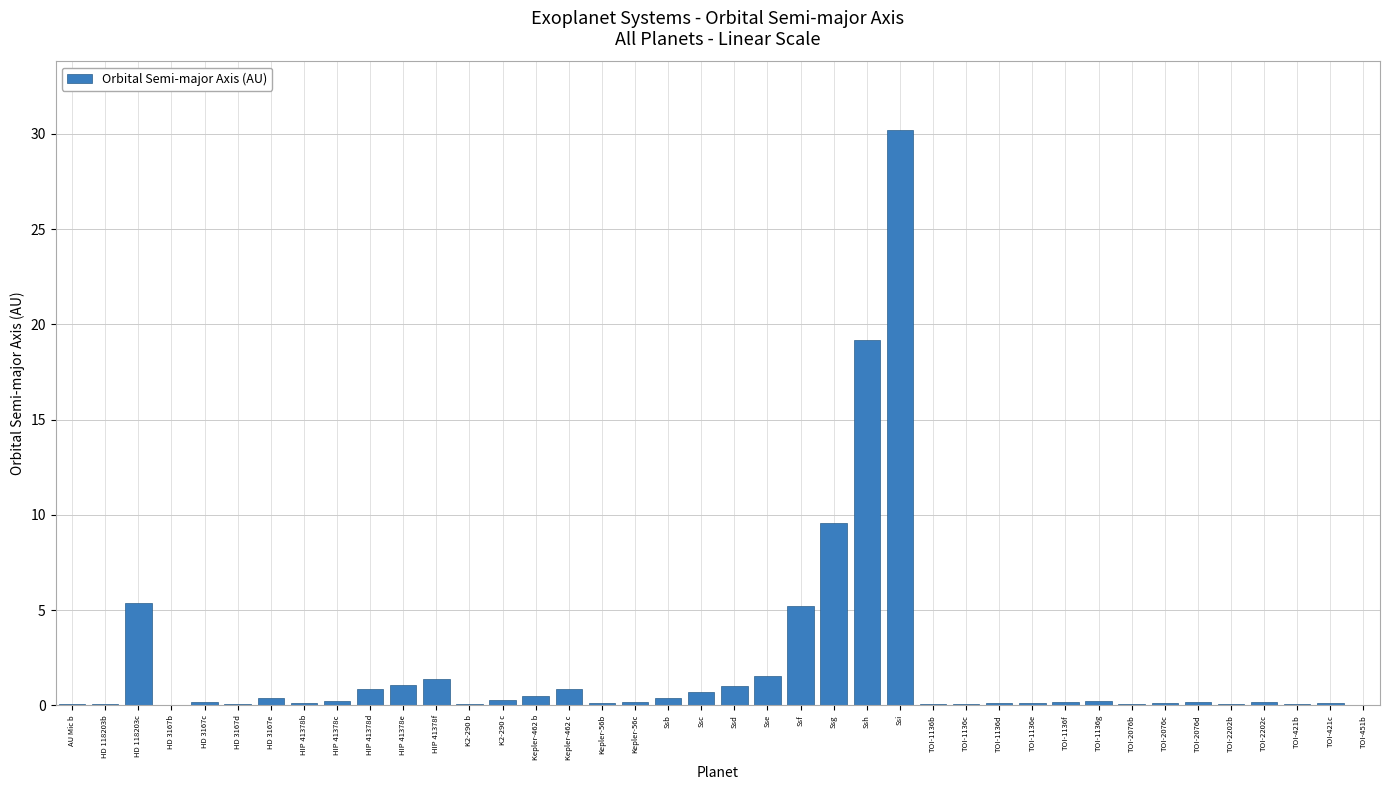

Which label corresponds to the largest value in the chart?

Ssi